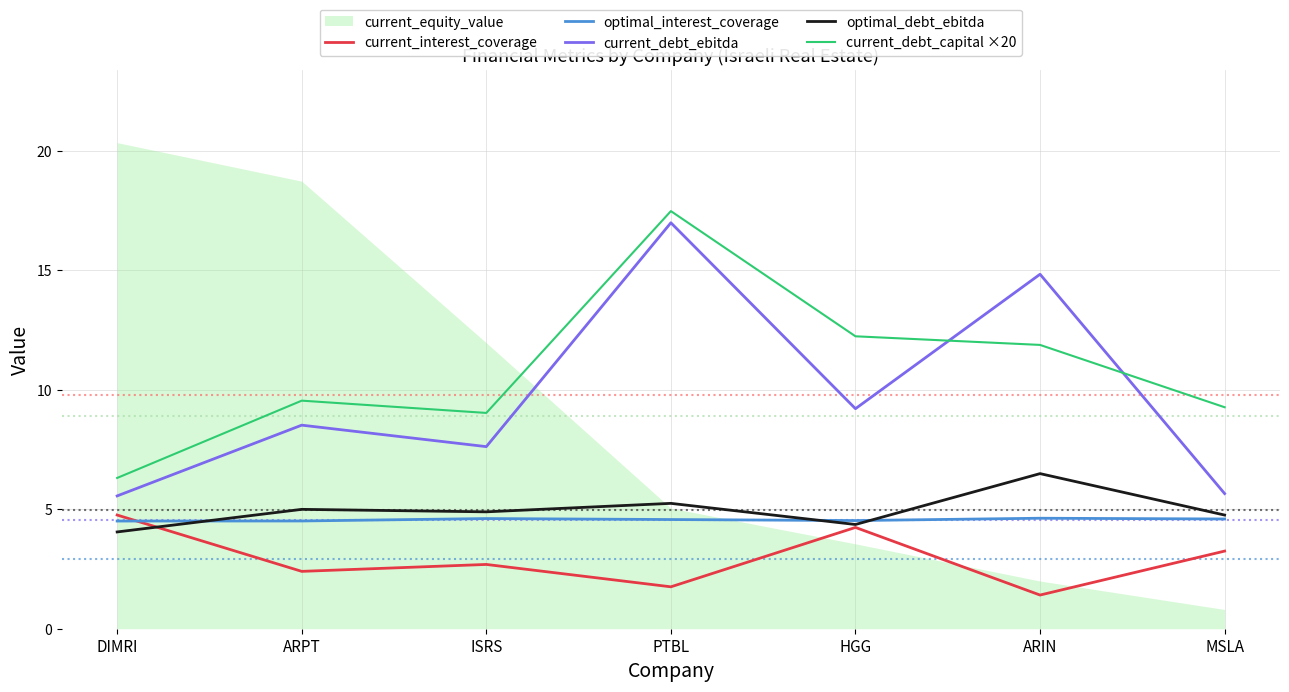

Is the value of current_interest_coverage at HGG greater than the value of optimal_debt_ebitda at PTBL?

No